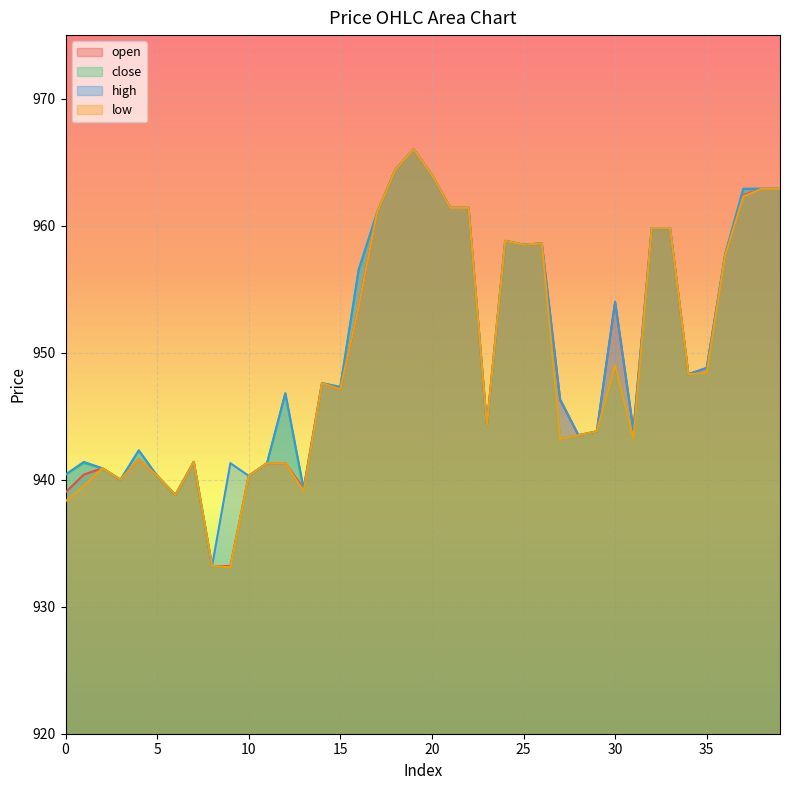

At which label does low first exceed 947?

14